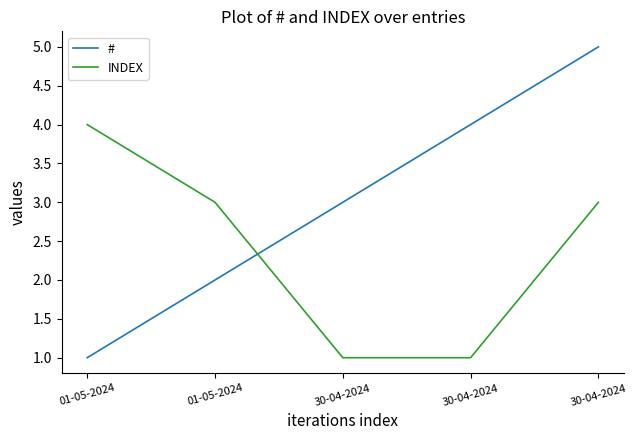

True or false: # has a value of 5 at 30-04-2024.

True